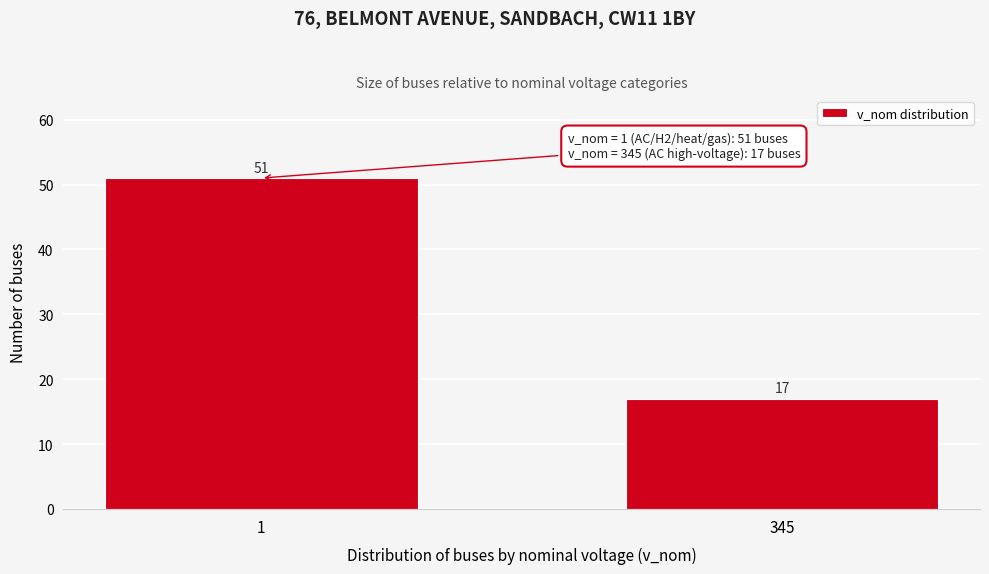

Reading left to right, transcribe all the data shown in this chart.

1=51	345=17